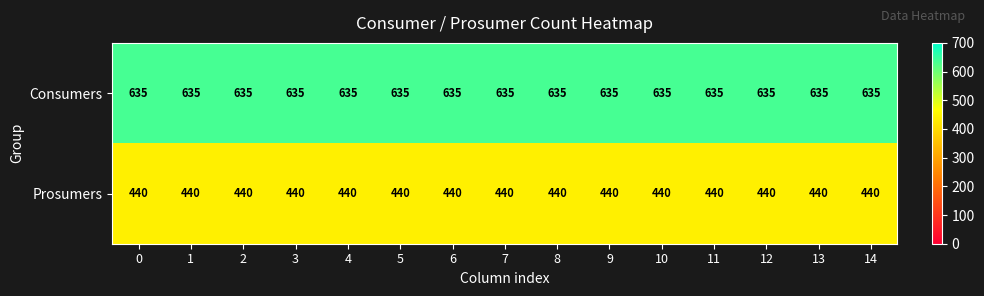

What is the difference between the highest and lowest values at 13?

195